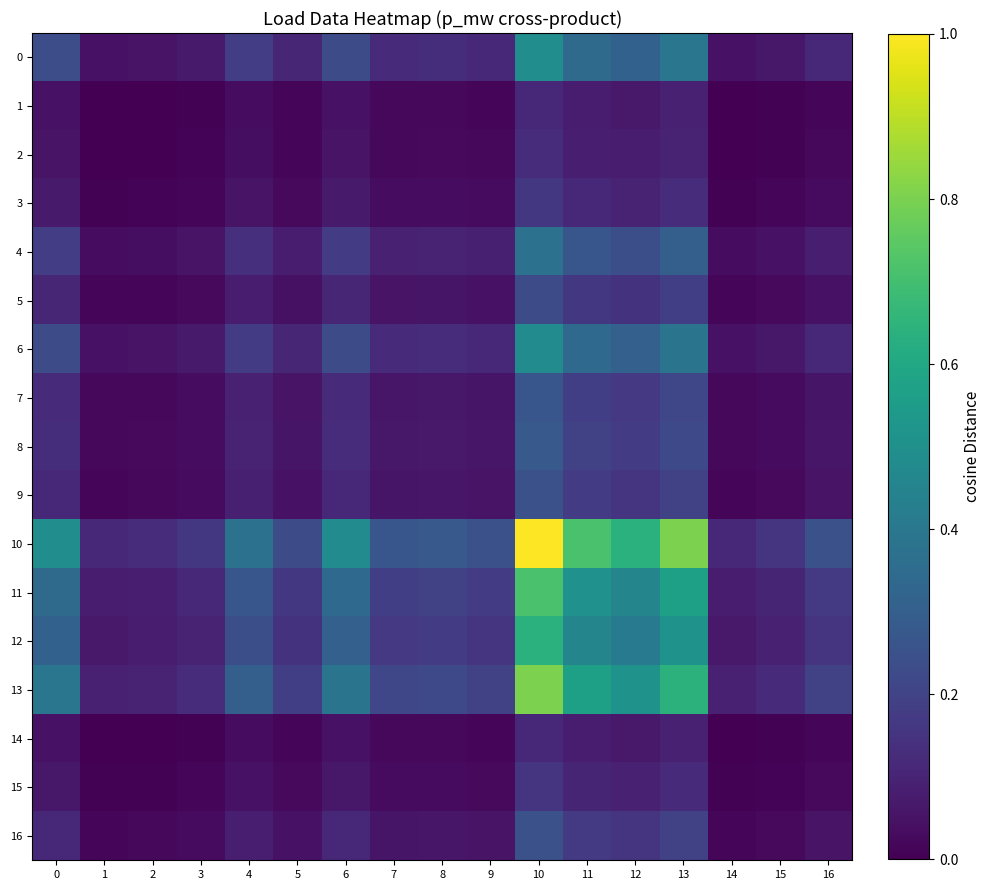

Which series has the widest spread of values?

10